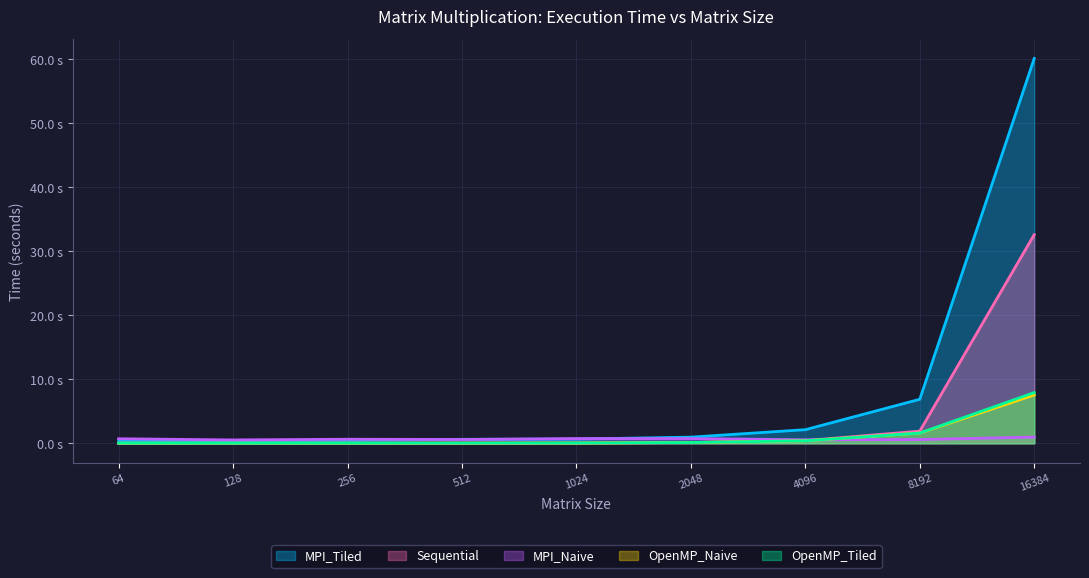

Which series has the largest total across all categories?

MPI_Tiled